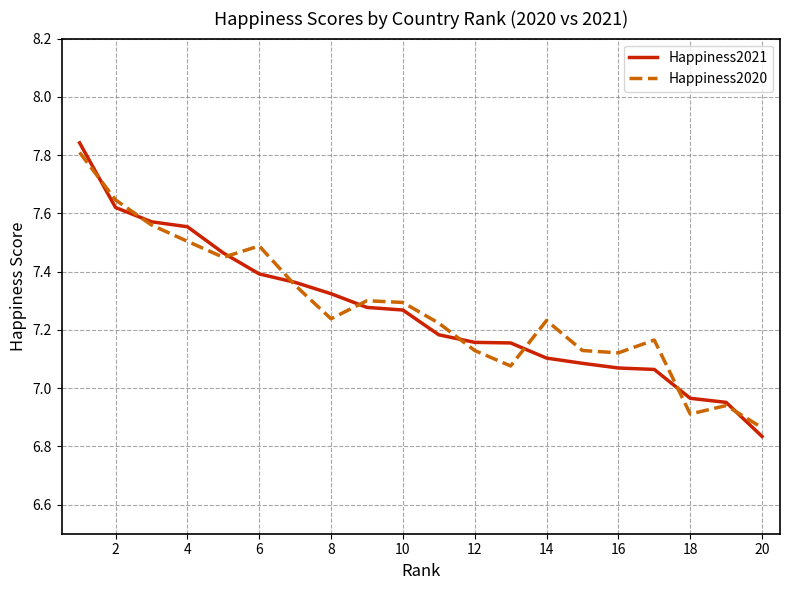

Which series has the largest total across all categories?

Happiness2020